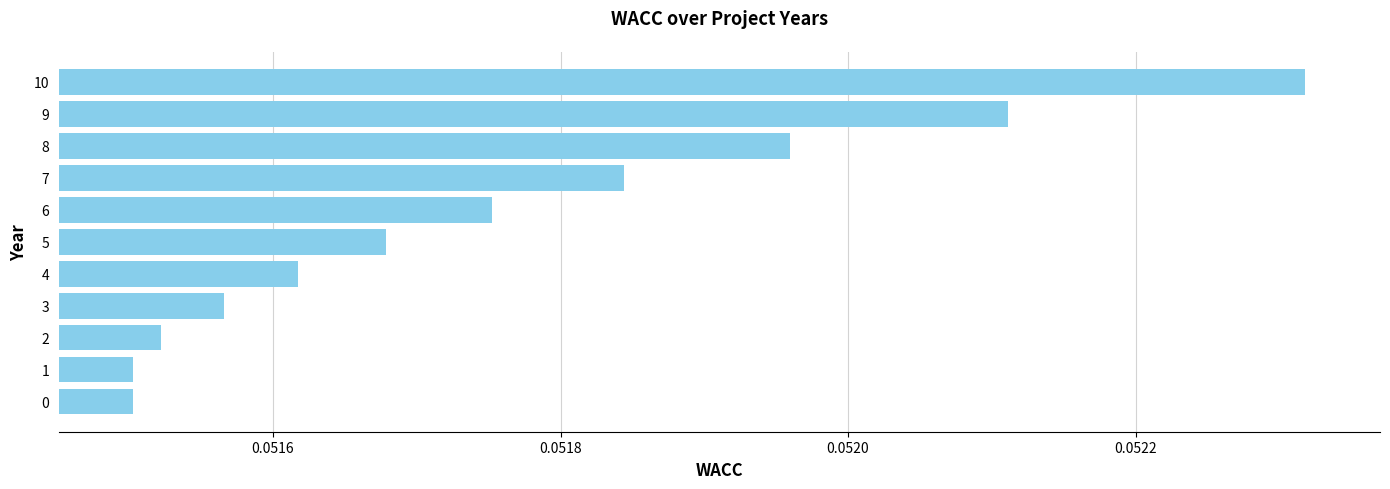

True or false: the data shows 0.0 at 1.

False